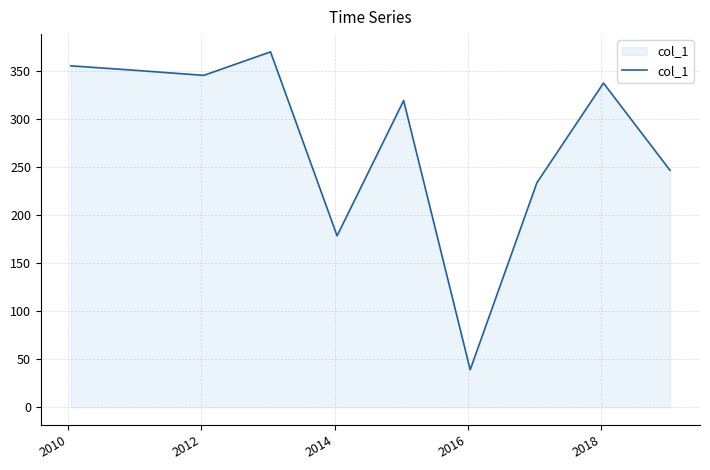

Does the chart have visible grid lines?

Yes